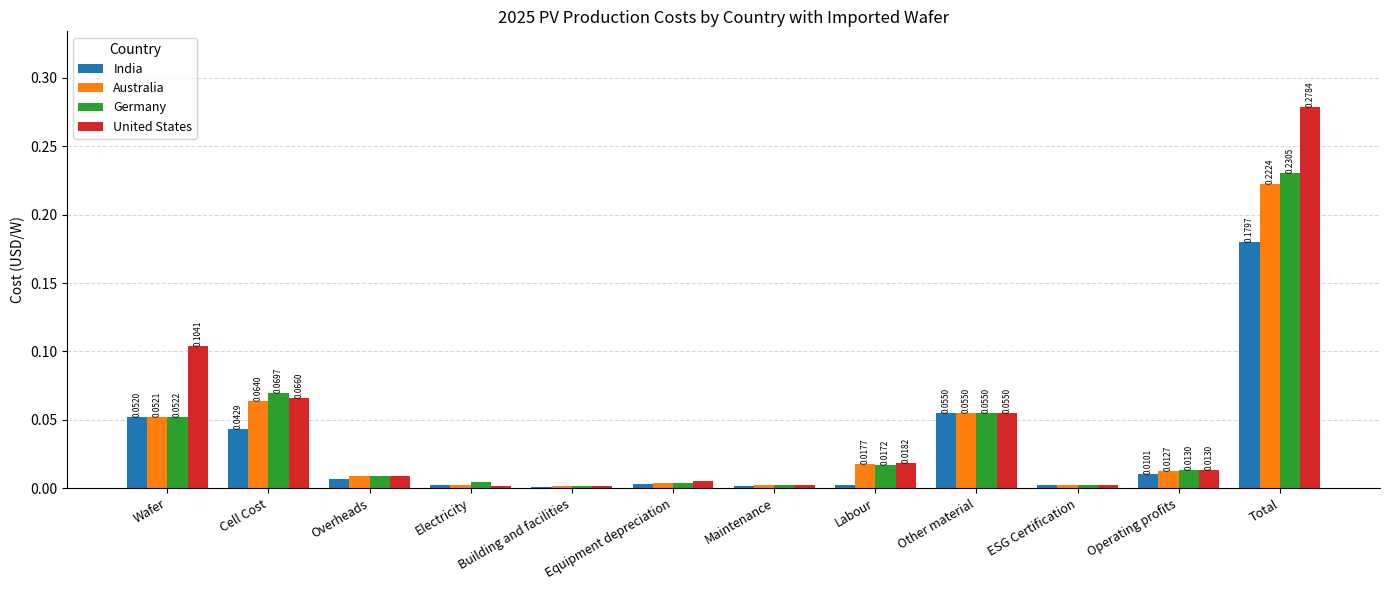

What is the sum of all United States values?

0.6